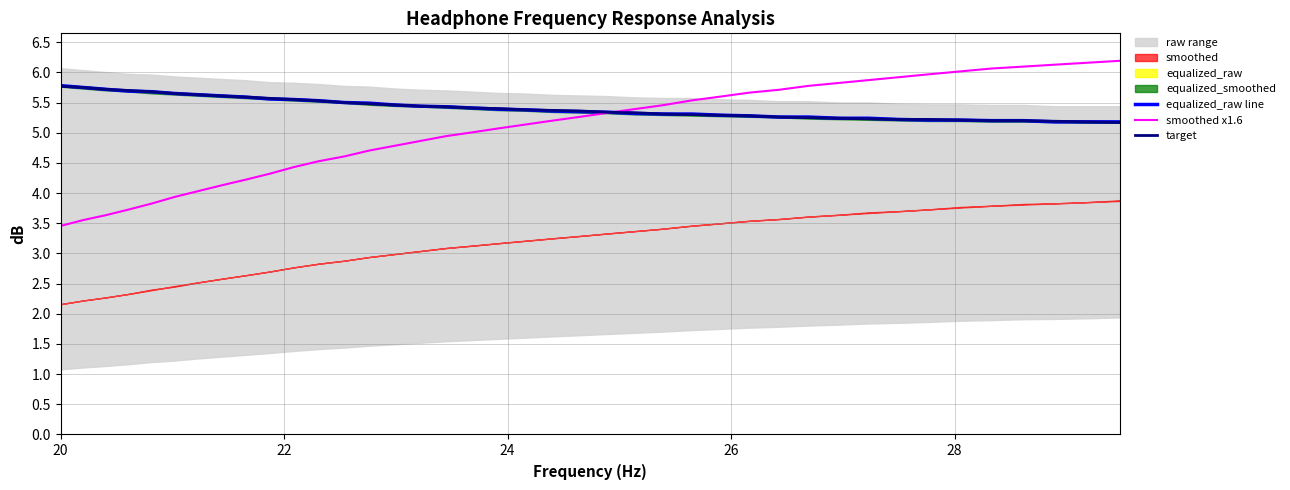

What is the minimum value for target?

5.2